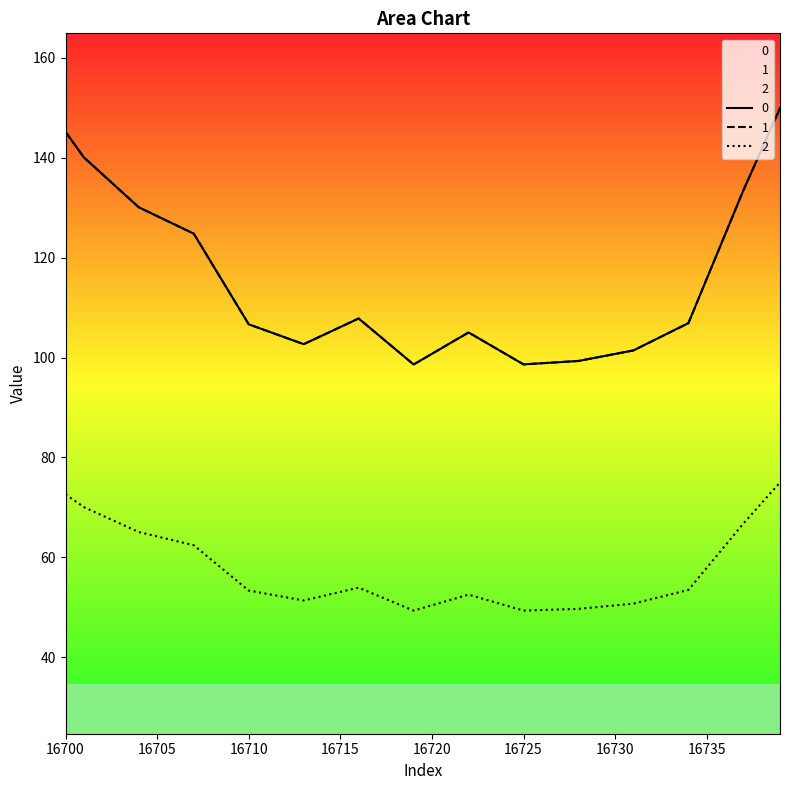

How many values in the 1 series exceed 105?

22